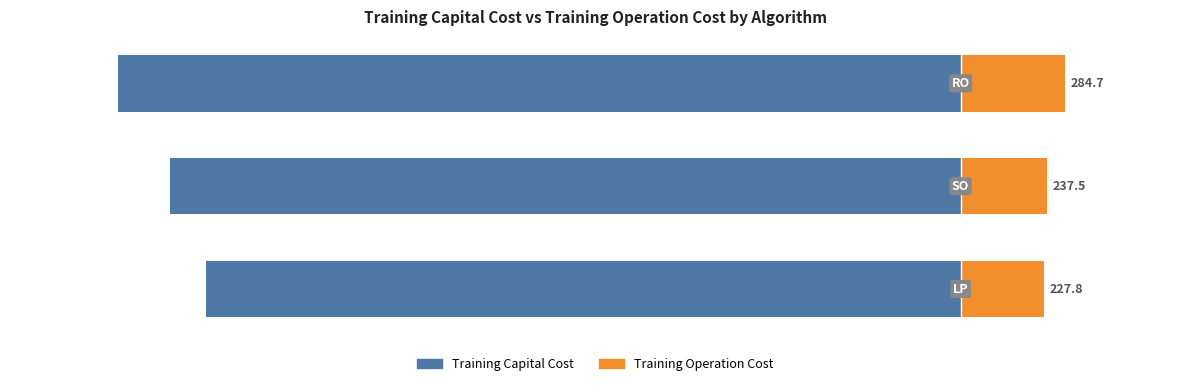

Are the bars horizontal?

Yes